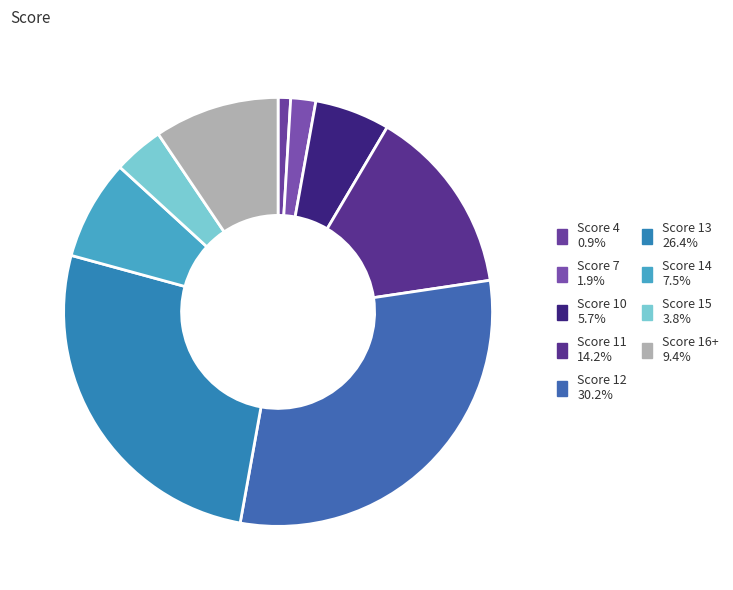

What percentage do Score 4 and Score 11 together represent?

15.1%